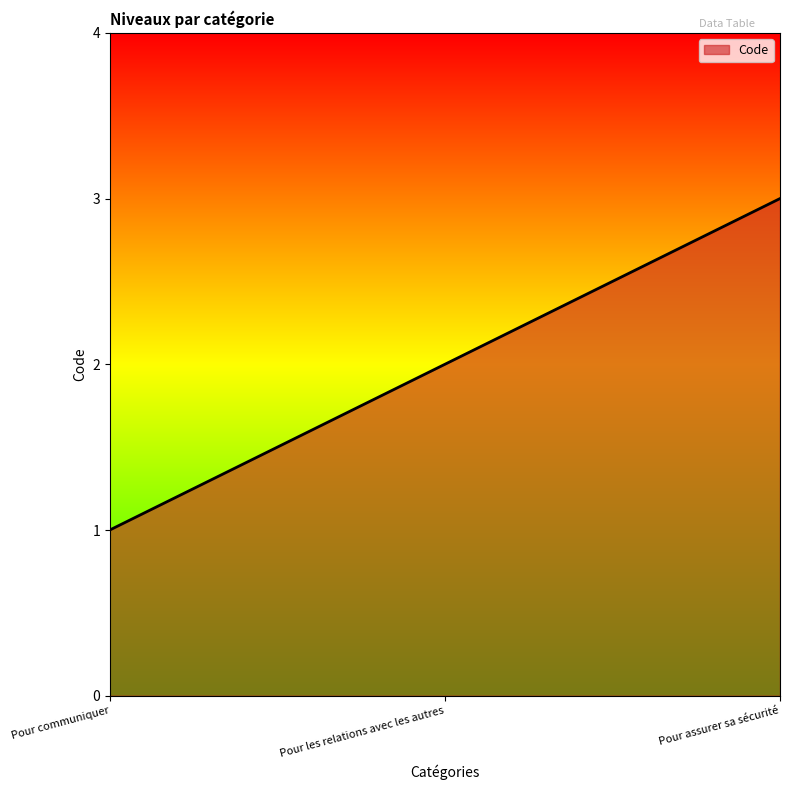

The chart shows a value of 5 at Pour assurer sa sécurité. True or false?

False